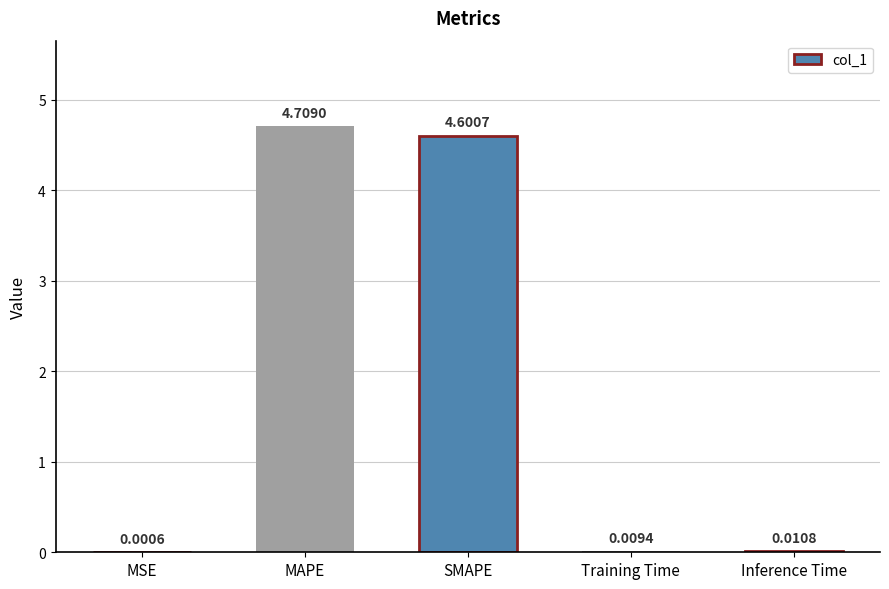

What is the sum of all values?

9.3